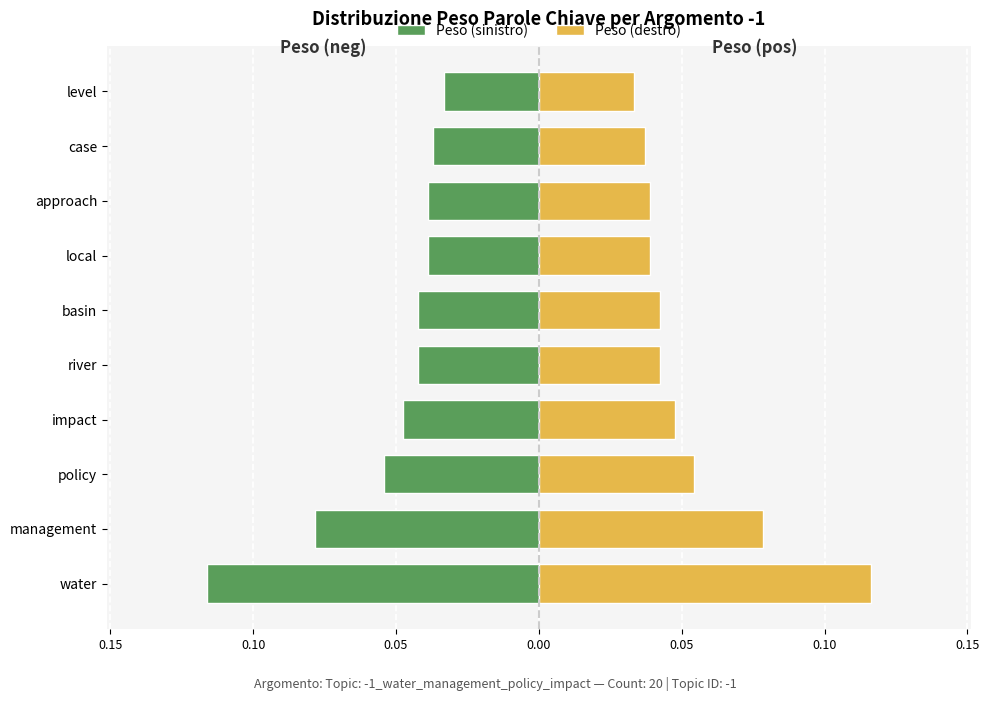

Reading left to right, transcribe all the data shown in this chart.

Peso (sinistro): -0.1	-0.1	-0.1	-0.0	-0.0	-0.0	-0.0	-0.0	-0.0	-0.0
Peso (destro): 0.1	0.1	0.1	0.0	0.0	0.0	0.0	0.0	0.0	0.0